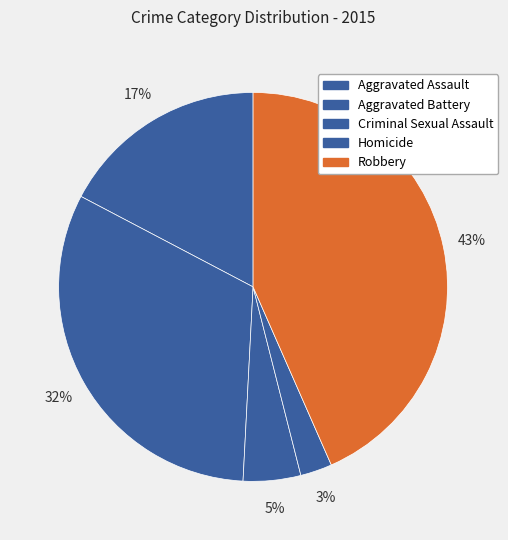

How many segments does this pie chart have?

5